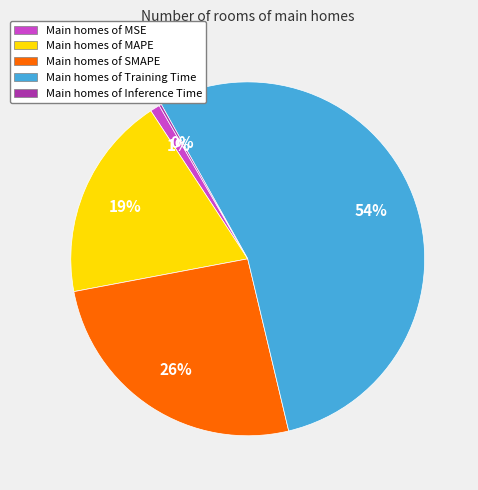

Combined, do Main homes of SMAPE and Main homes of Training Time account for over 50%?

Yes